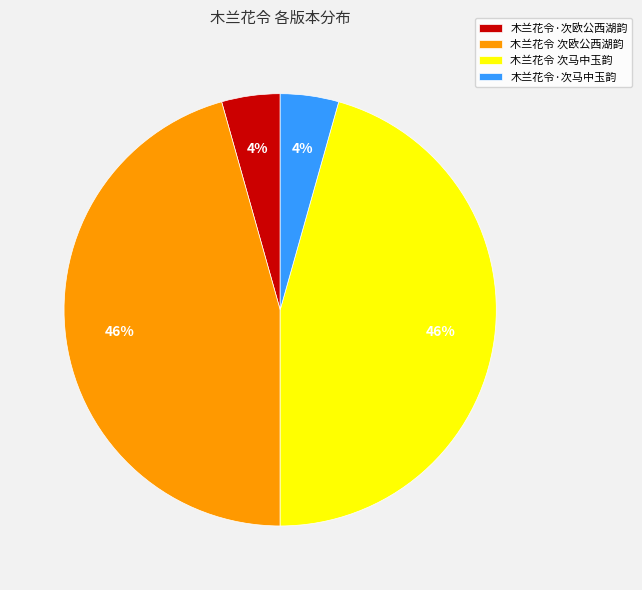

What is the ratio of the value at 木兰花令·次欧公西湖韵 to the value at 木兰花令·次马中玉韵?

1.0